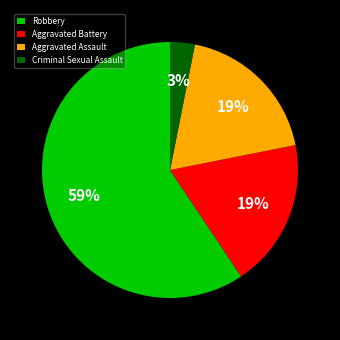

Is the sum of Aggravated Battery and Criminal Sexual Assault greater than half?

No